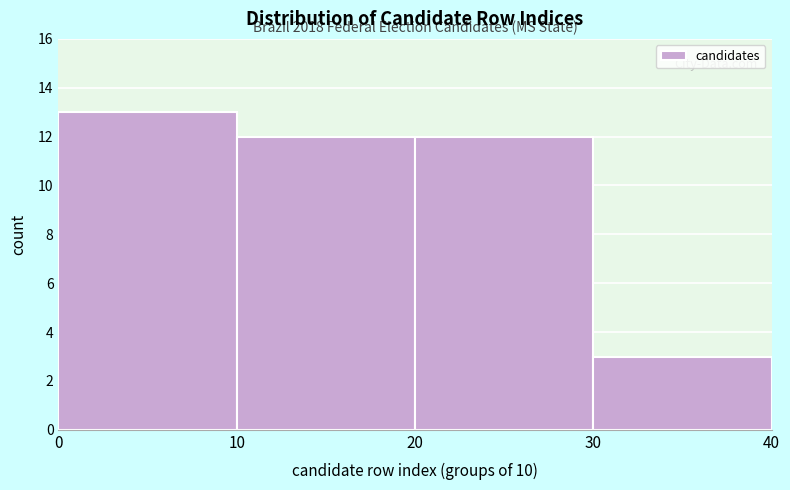

Over which range of the x-axis is the bar tallest?

0 to 10